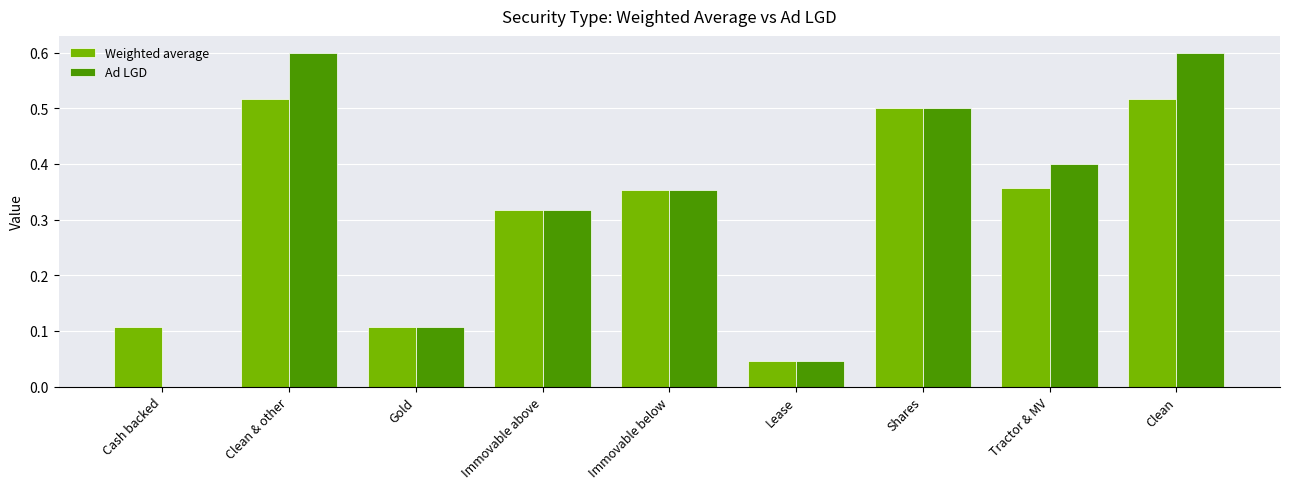

Count the number of data series in this chart.

2